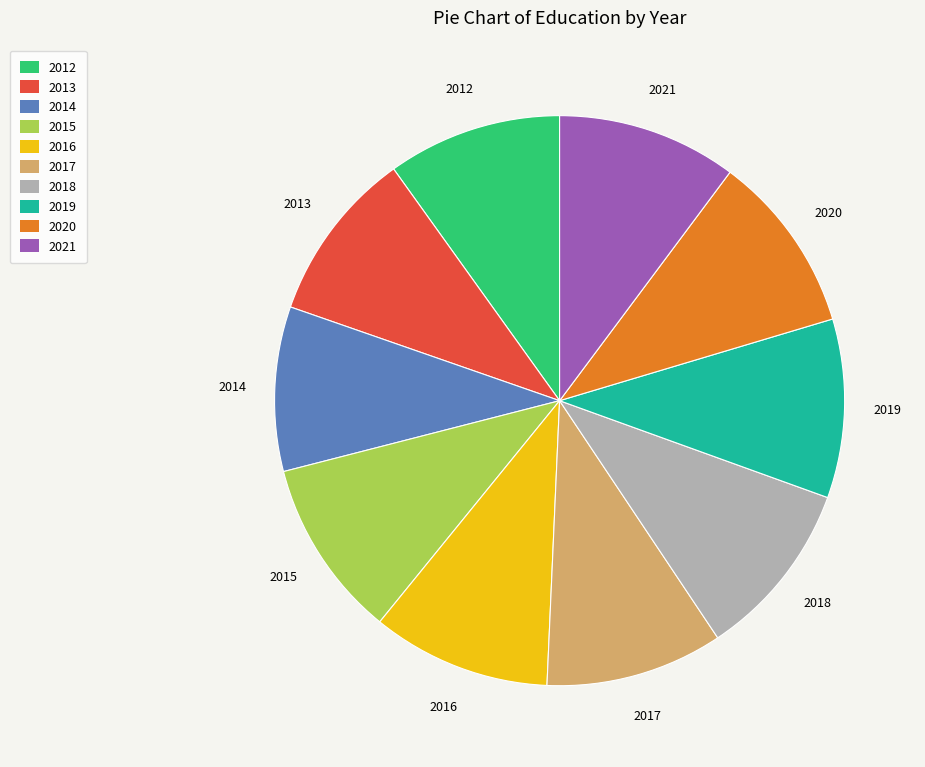

Approximately how many times larger is the value at 2019 compared to 2012?

1.0